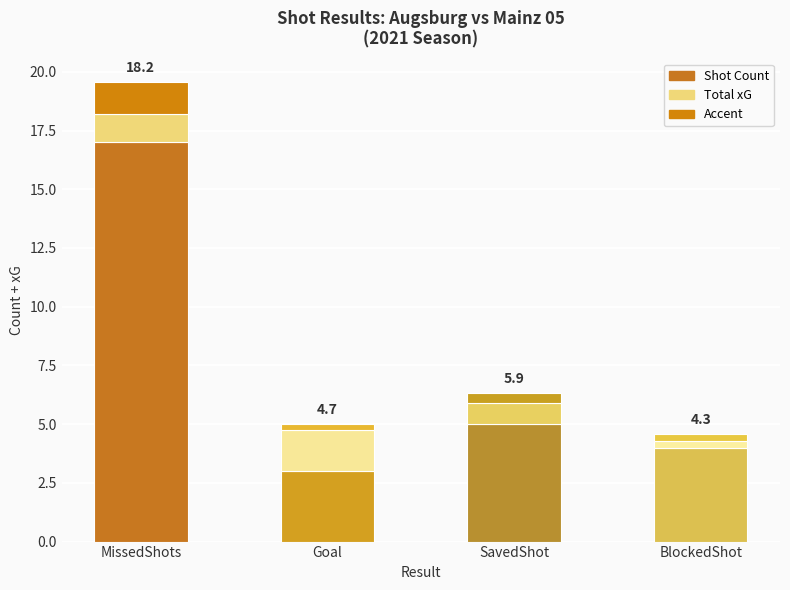

Are the bars grouped side by side (vs. stacked)?

No